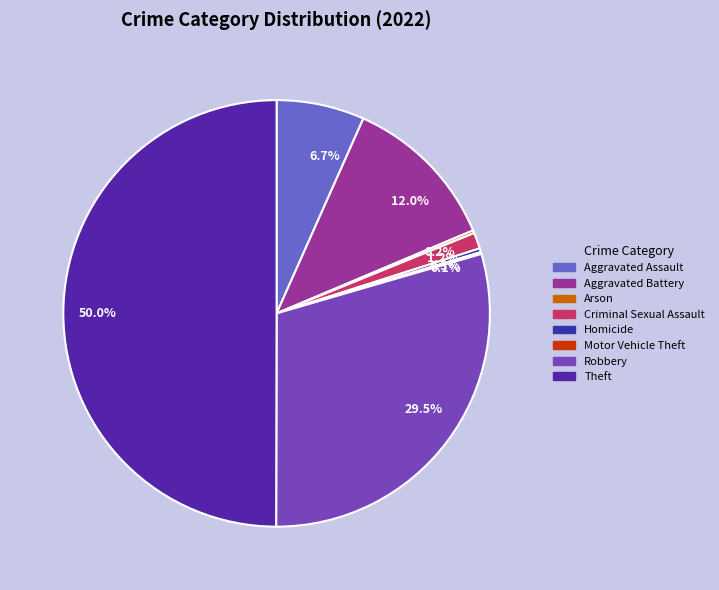

True or false: Motor Vehicle Theft accounts for 0% of the total.

True